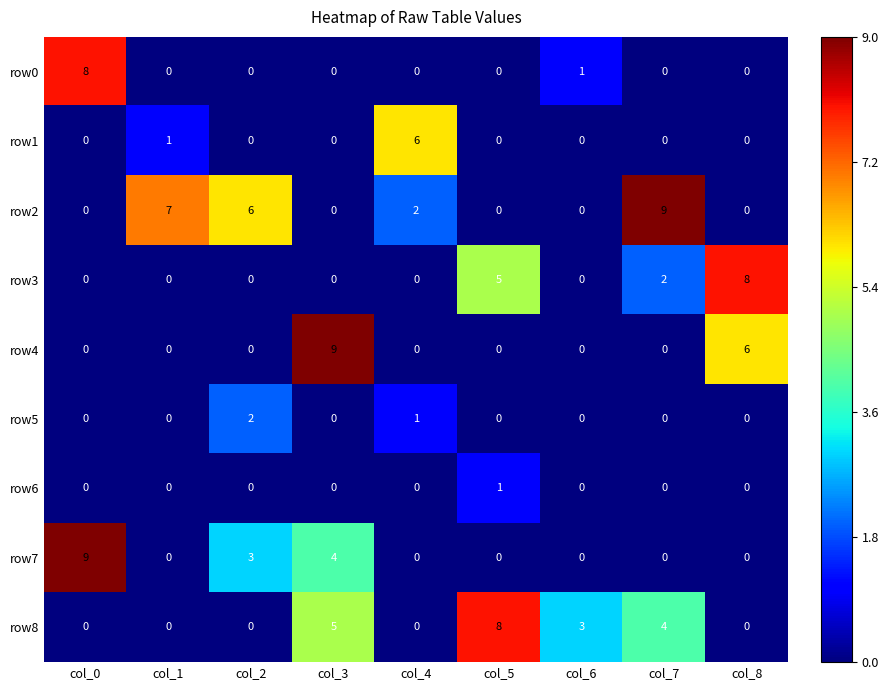

What is the difference between the highest and lowest values at col_1?

7